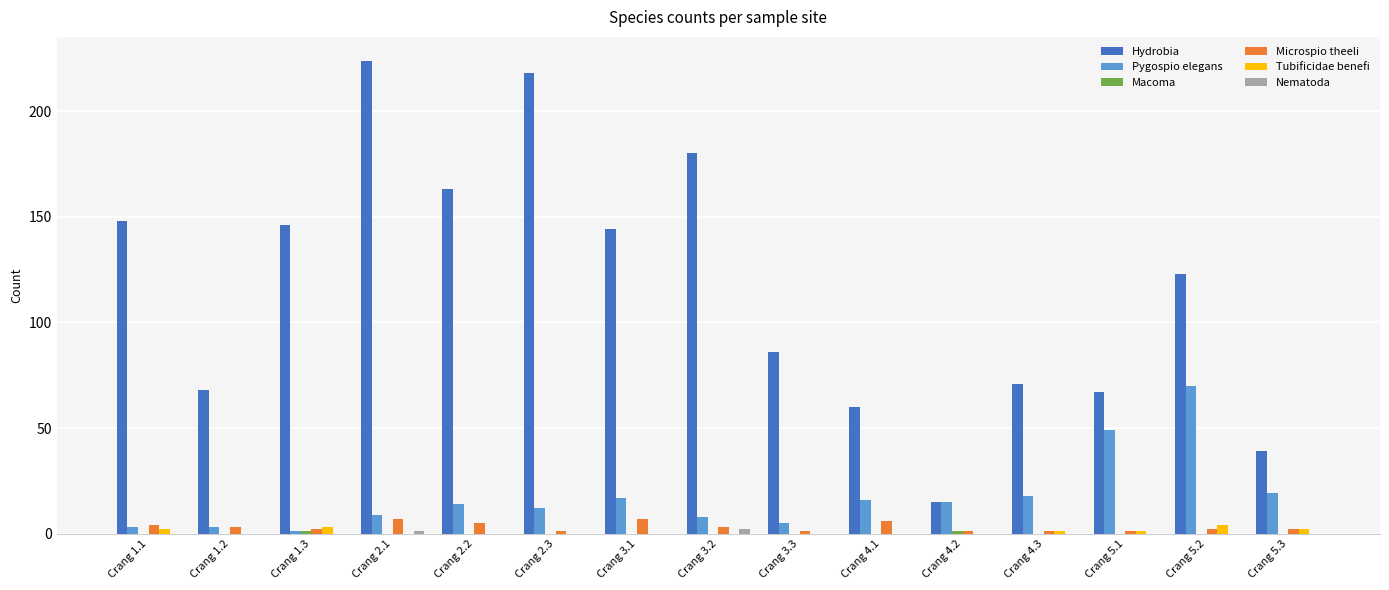

Which series has the largest total across all categories?

Hydrobia